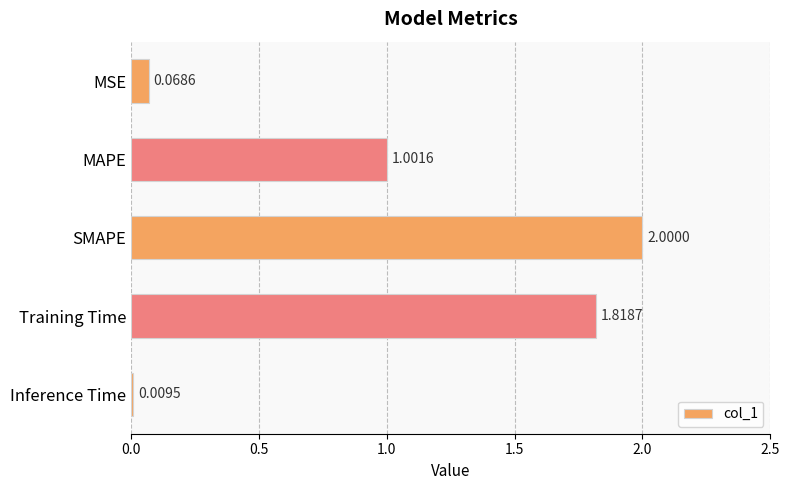

What is the difference between the maximum and minimum values?

2.0